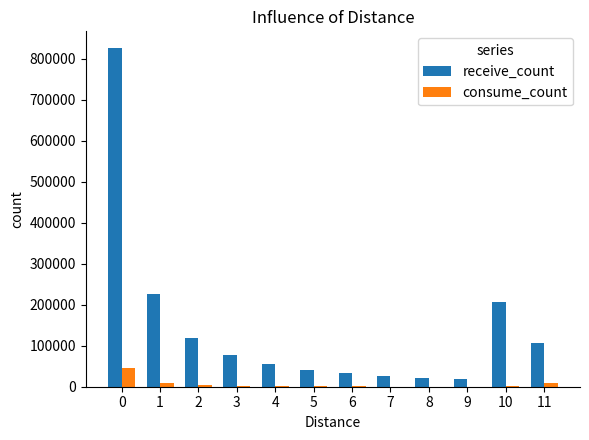

What is the sum of all consume_count values?

75382